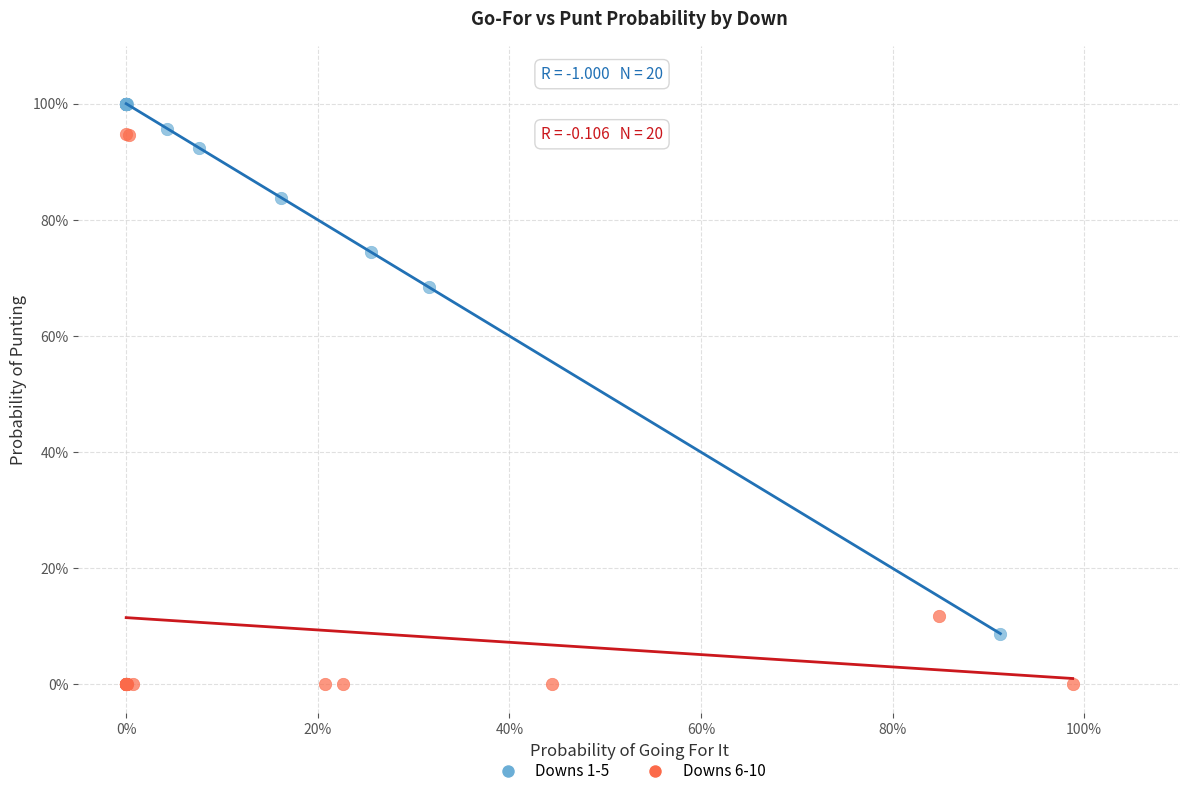

What are all the series names shown in the legend?

Downs 1-5, Downs 6-10